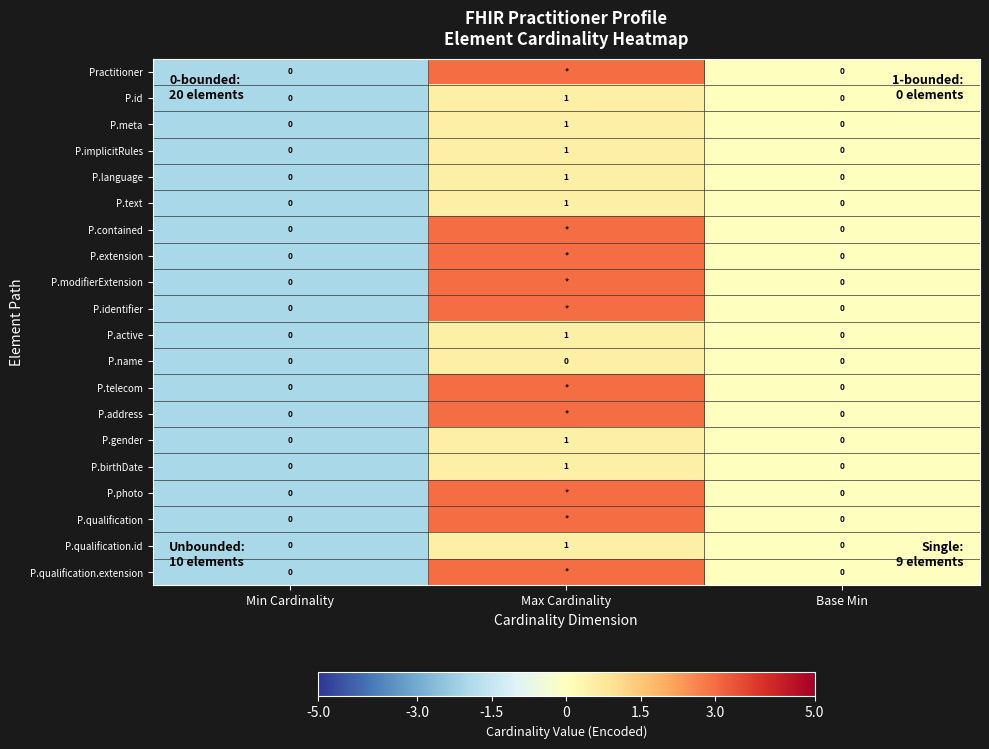

The value of P.active at Base Min is 0. True or false?

True